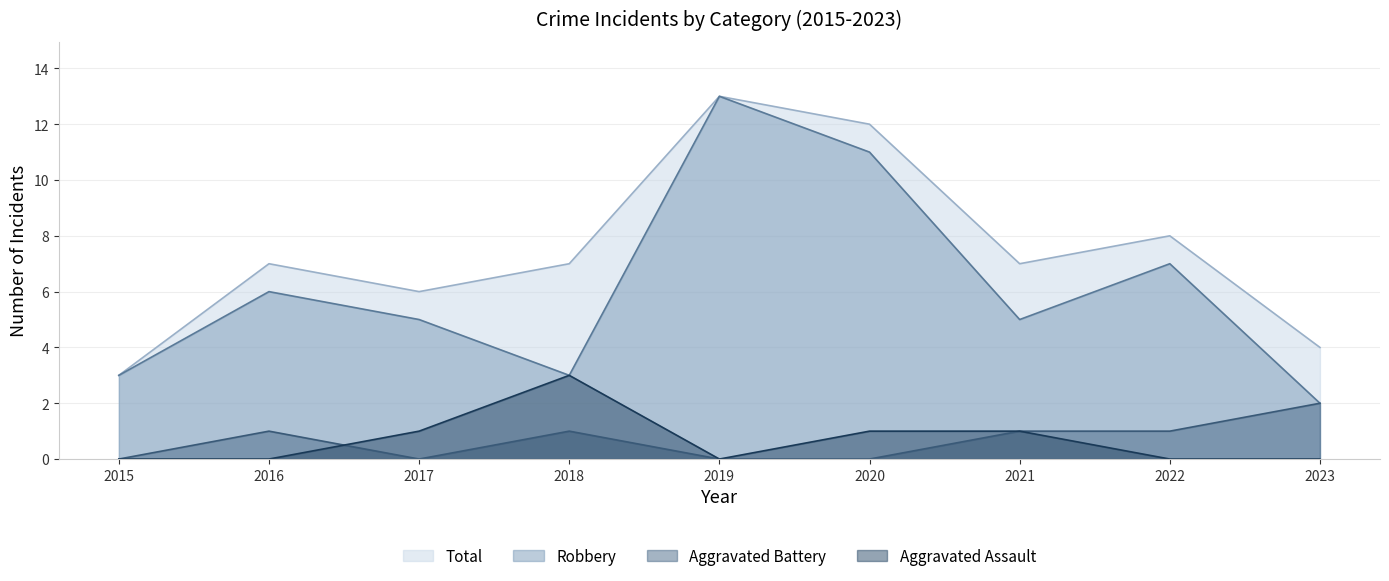

Which label corresponds to the largest value in the chart?

2019